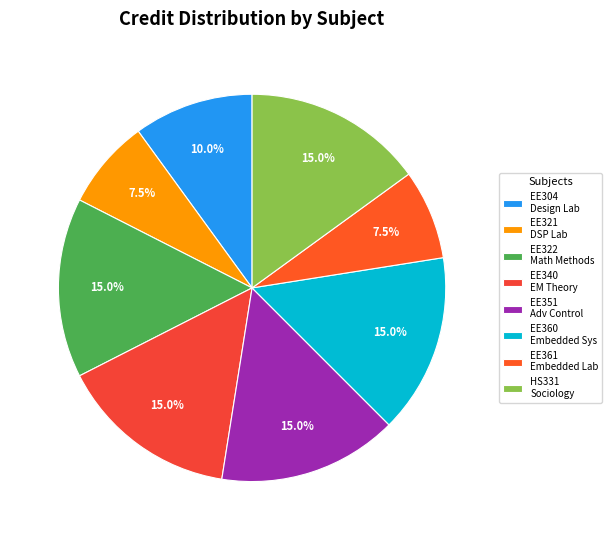

What is the ratio of the value at EE351 to the value at EE322?

1.0